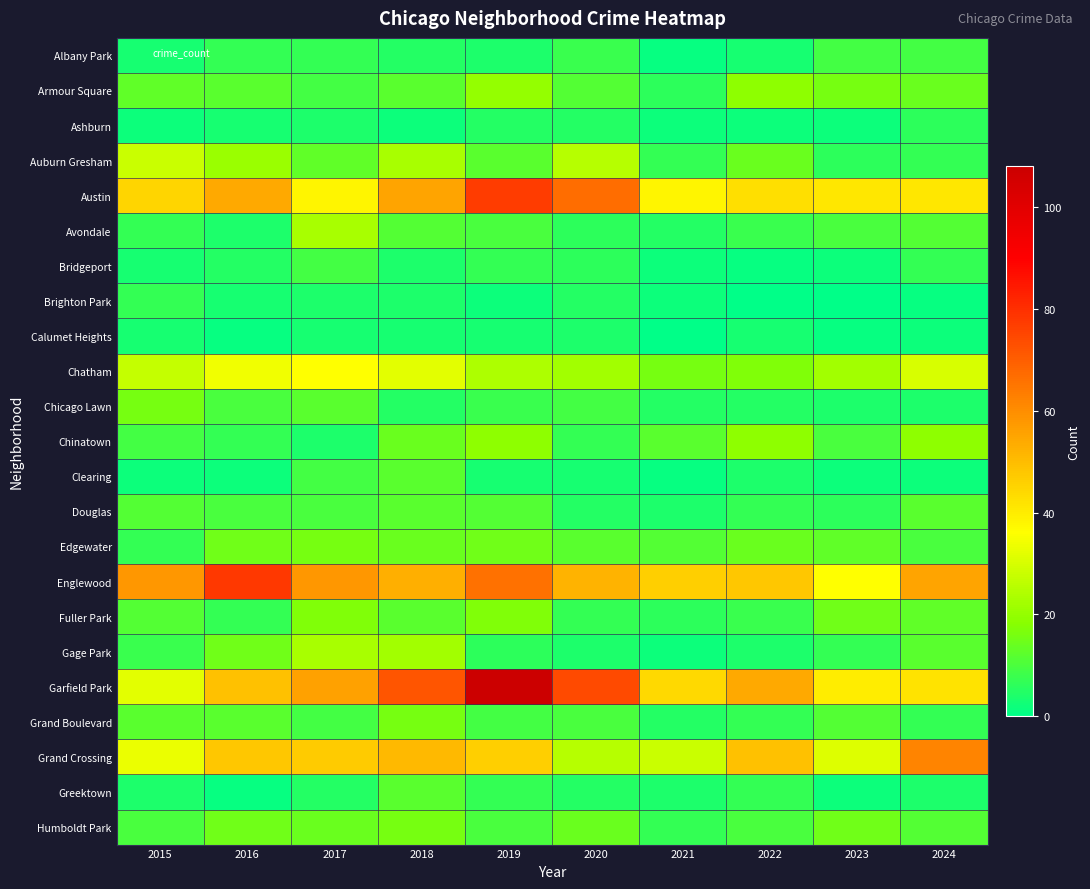

Count the number of data series in this chart.

23